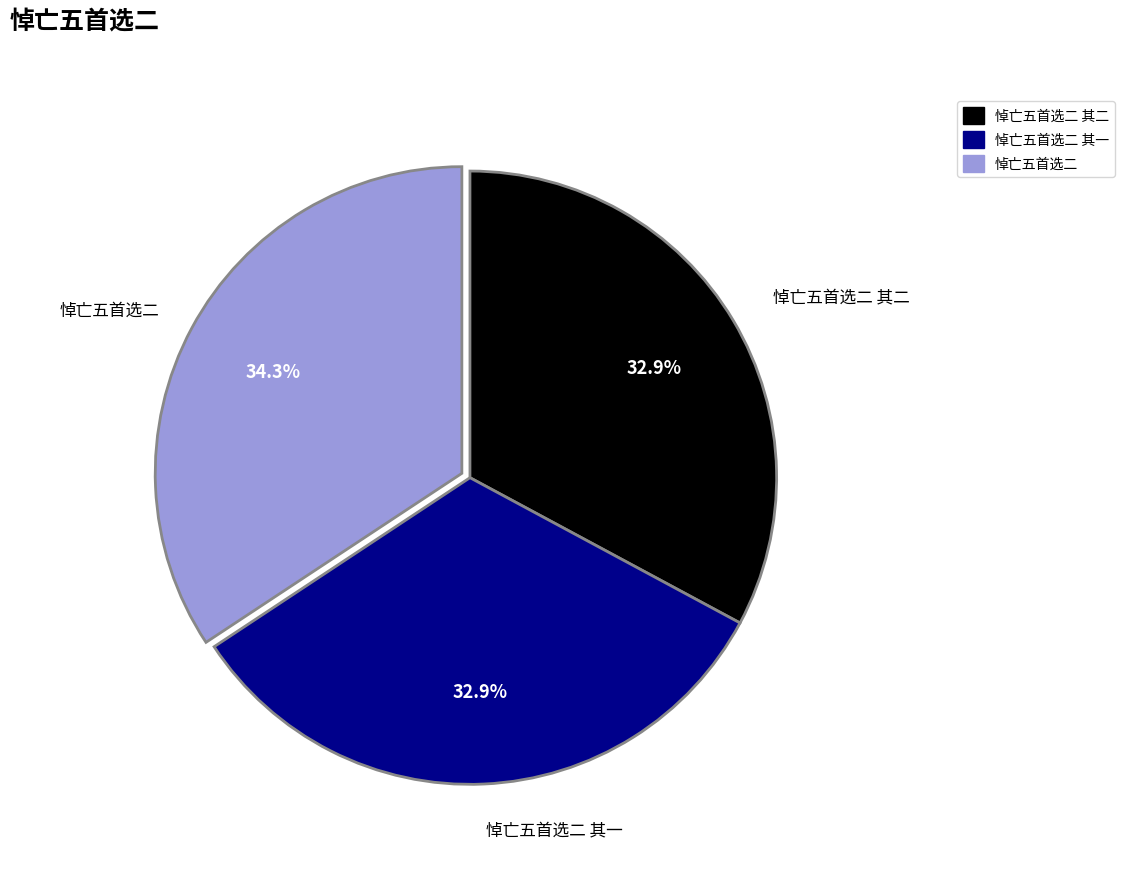

What percentage do 悼亡五首选二 其一 and 悼亡五首选二 together represent?

67.1%